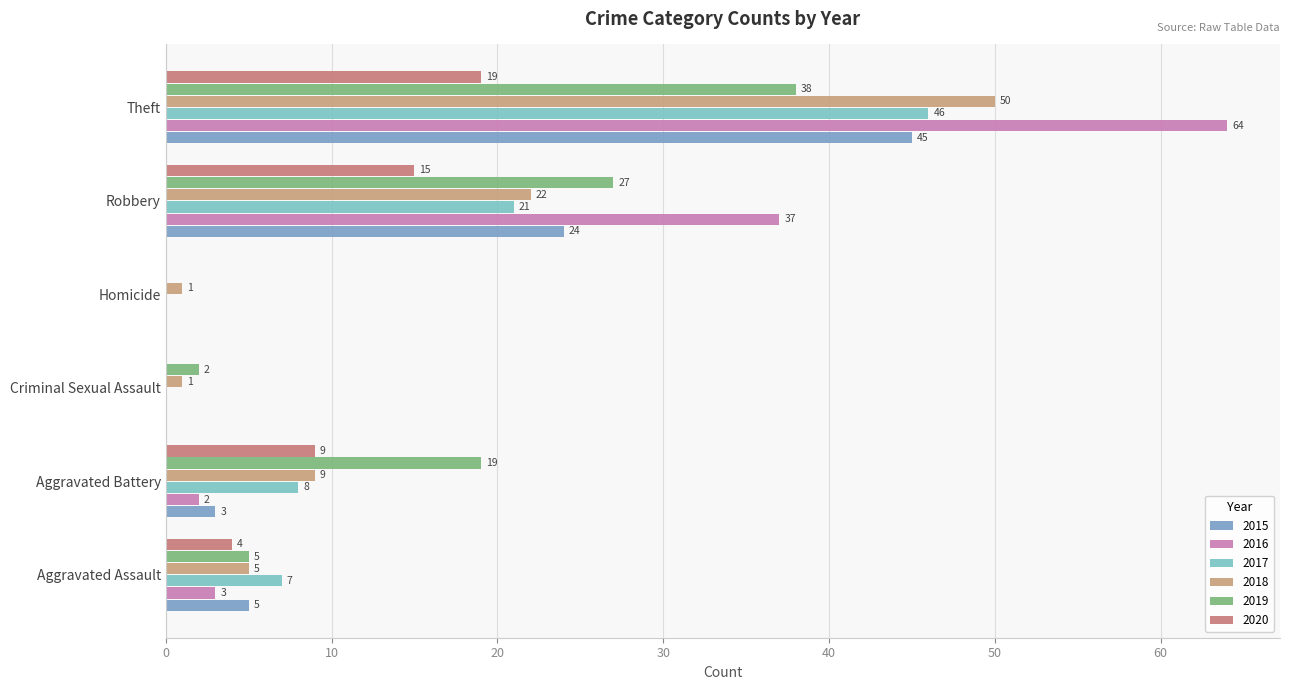

How many positive values does the 2017 series have?

4